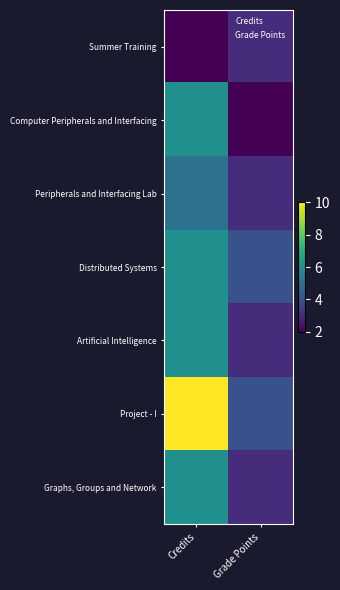

Reading left to right, list all the values displayed in this chart.

Summer Training: Credits=2	Grade Points=3
Computer Peripherals and Interfacing: Credits=6	Grade Points=2
Peripherals and Interfacing Lab: Credits=5	Grade Points=3
Distributed Systems: Credits=6	Grade Points=4
Artificial Intelligence: Credits=6	Grade Points=3
Project - I: Credits=10	Grade Points=4
Graphs, Groups and Network: Credits=6	Grade Points=3